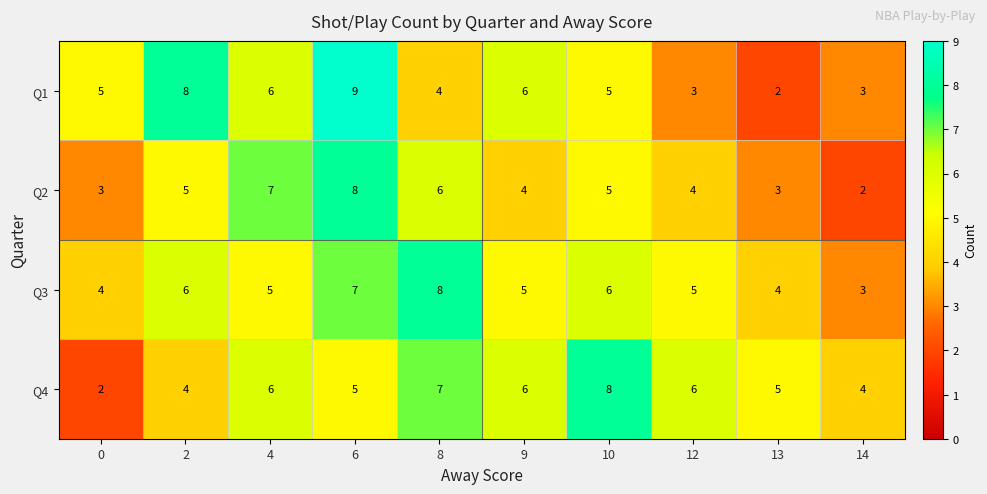

Count the Q1 values in the range 3 to 6.

7